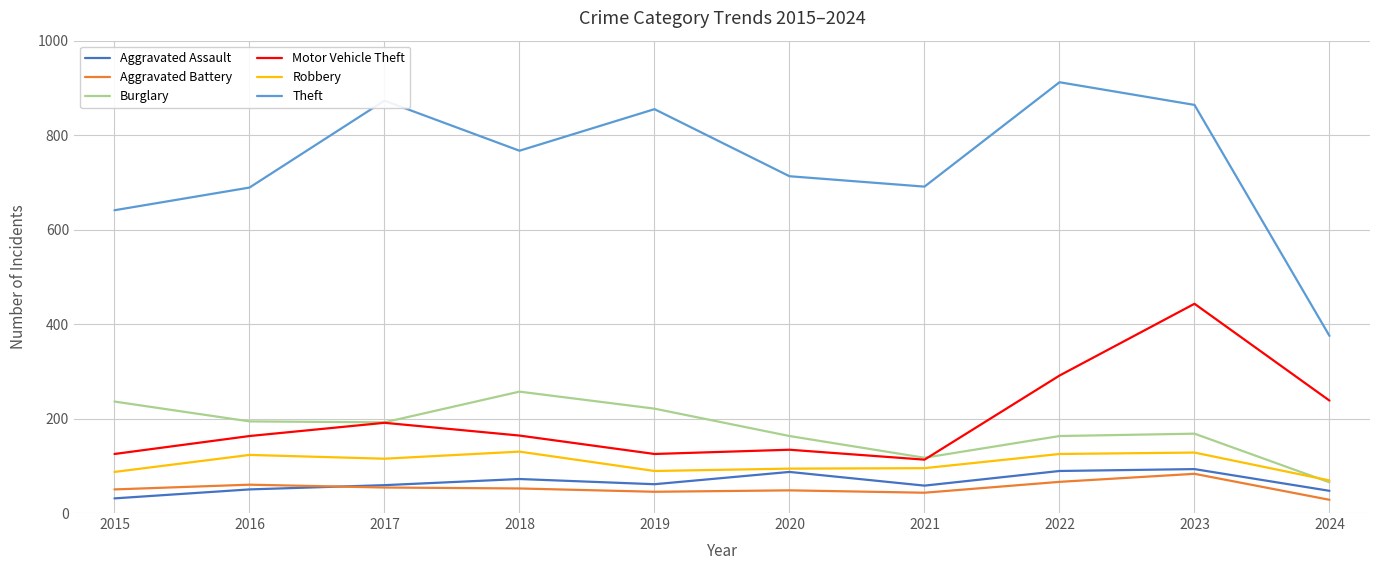

Which label corresponds to the largest value in the chart?

2022